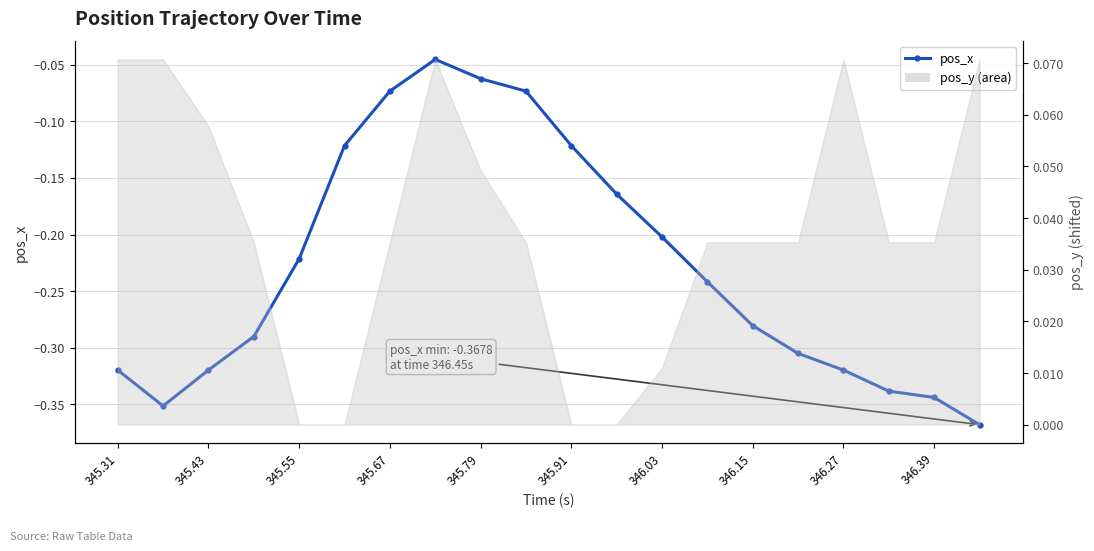

The value at 345.31 is -0.2. True or false?

False